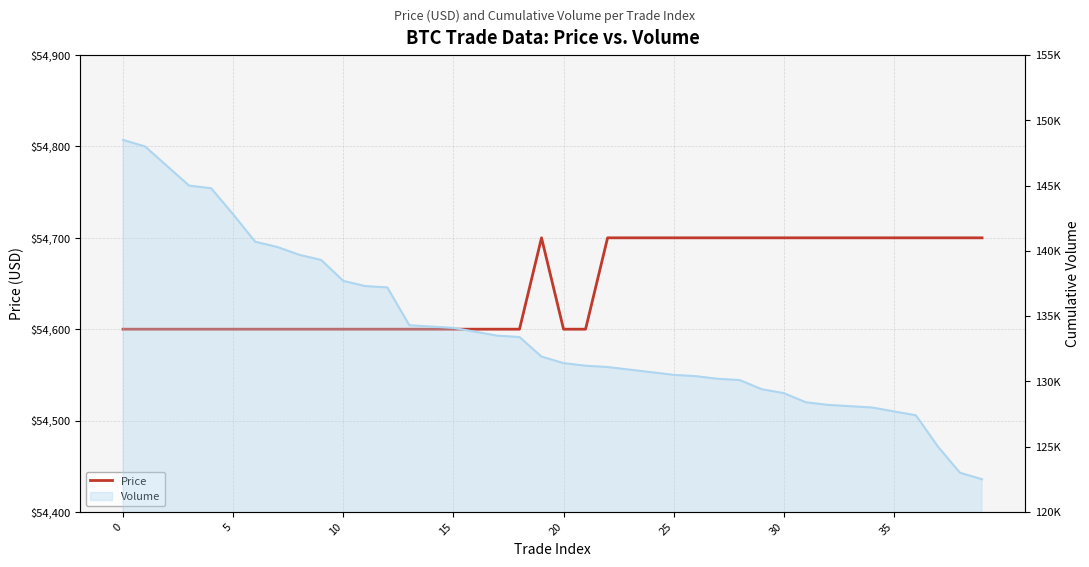

At how many categories does at least one series exceed 121761?

40